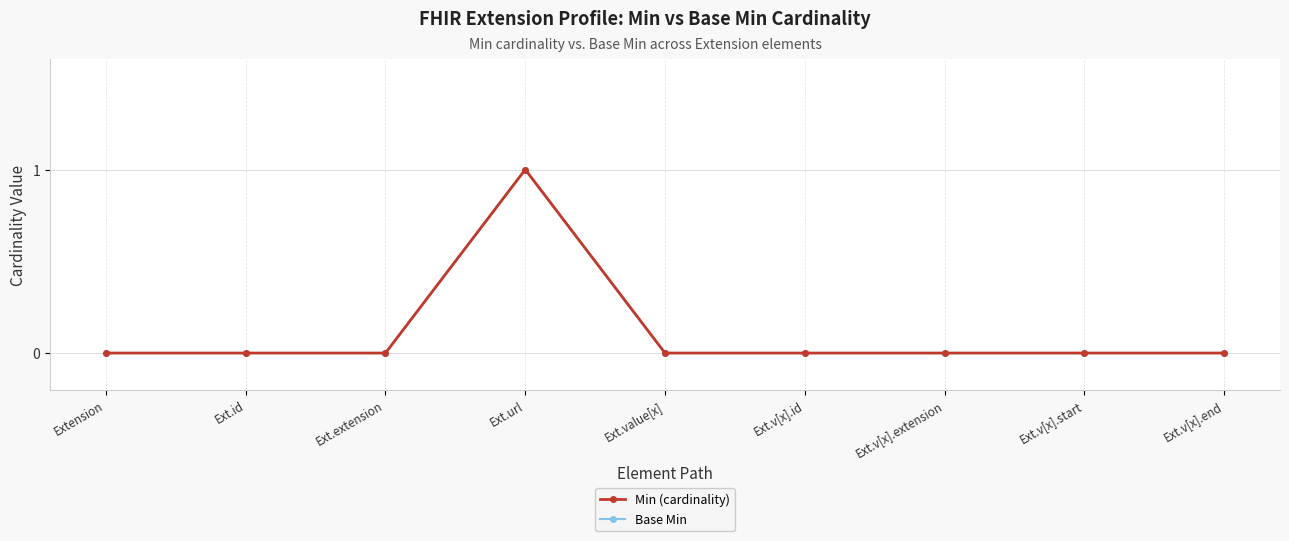

What is the label of the 9th point from the left?

Ext.v[x].end